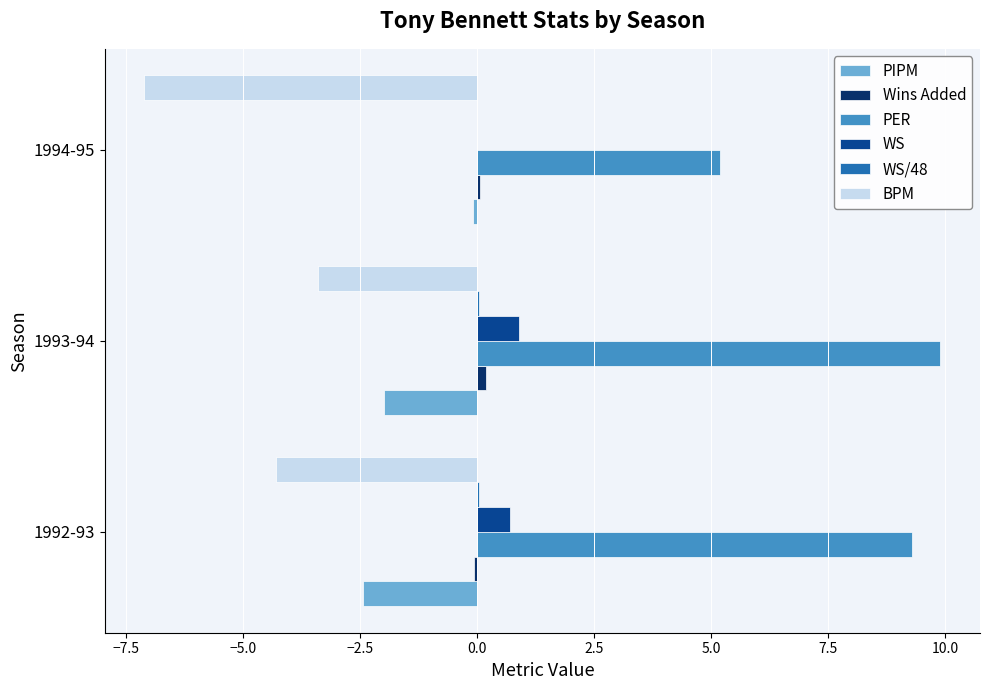

What is the sum of all BPM values?

-14.8